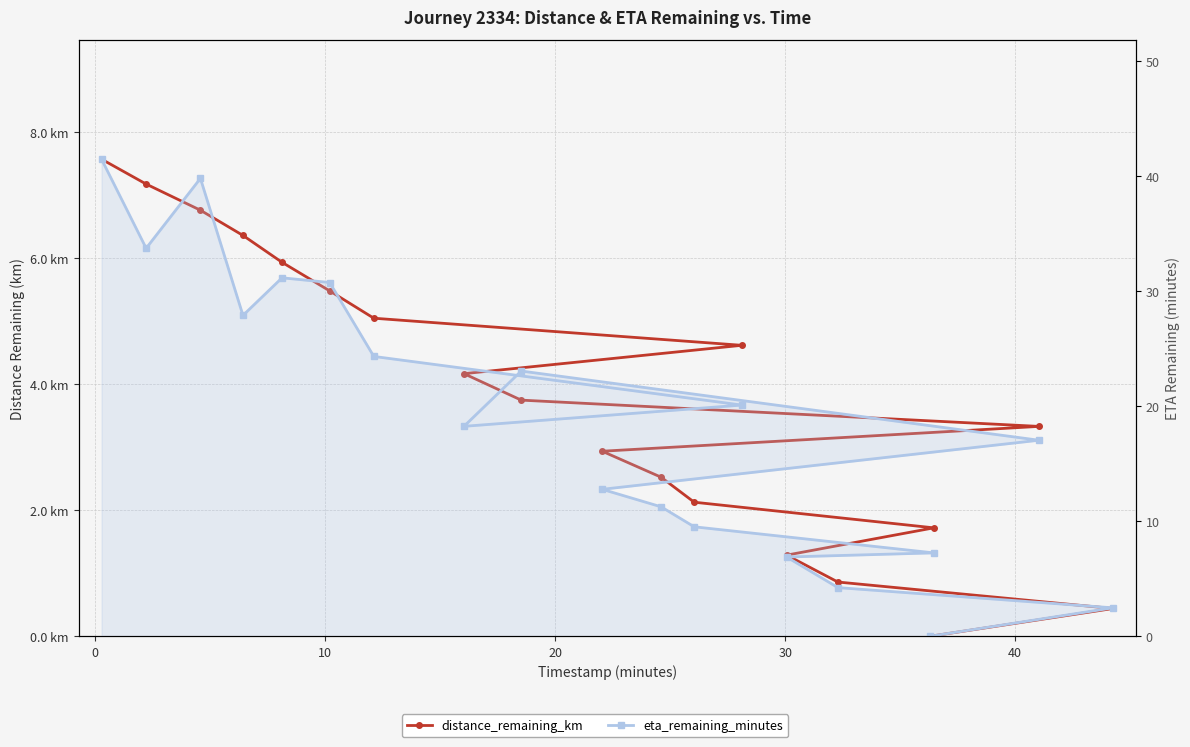

What is the label of the 12th point from the left?

11